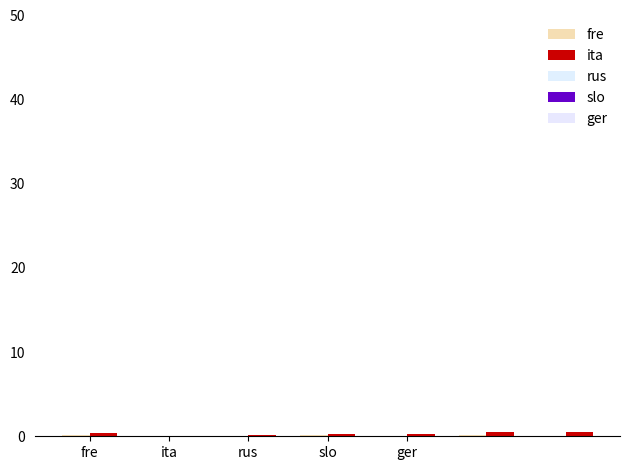

What is the sum of all ita values?

2.2